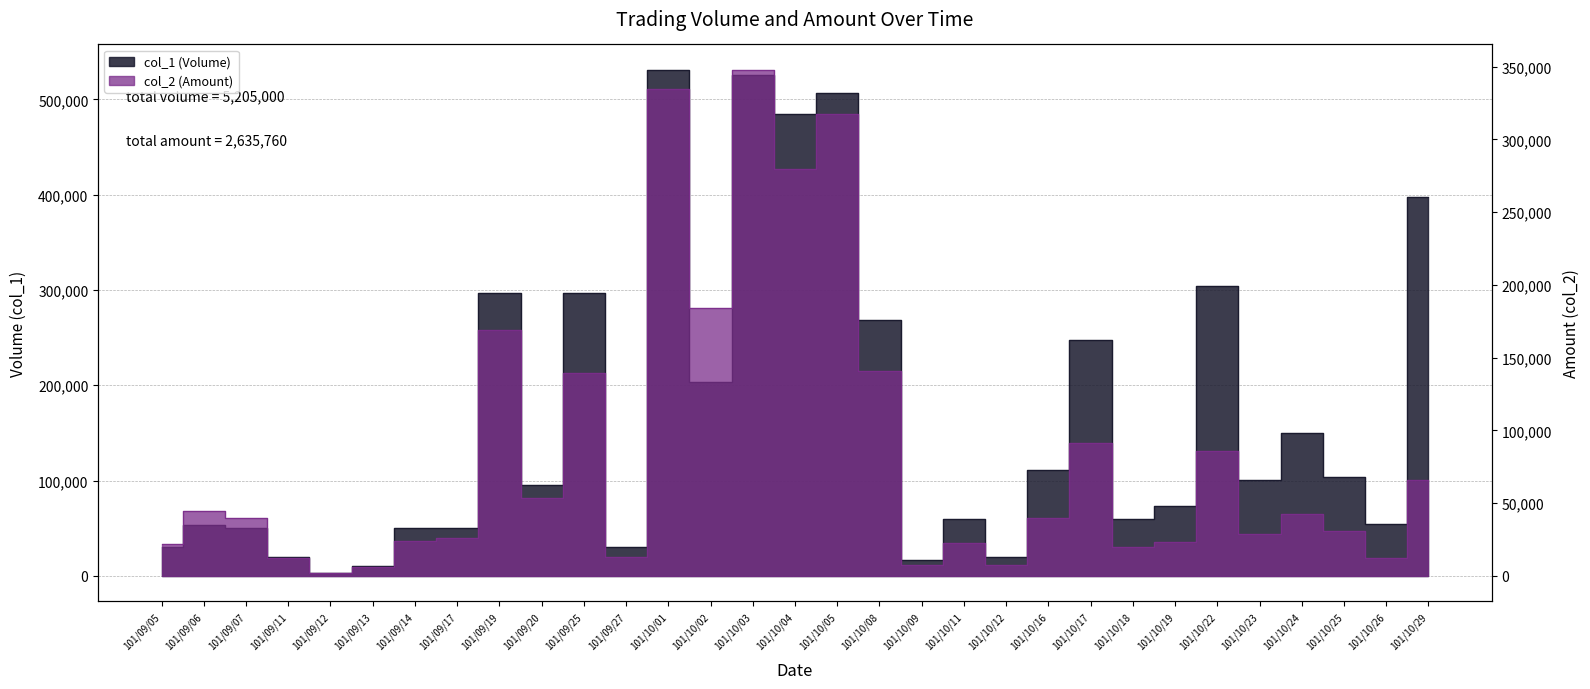

Which series has the largest total across all categories?

col_1 (Volume)